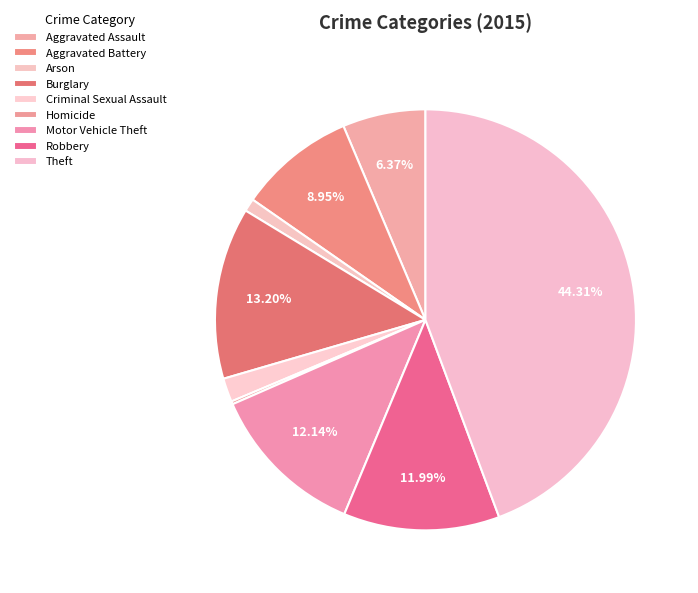

The Burglary slice represents 13% of the pie. True or false?

True